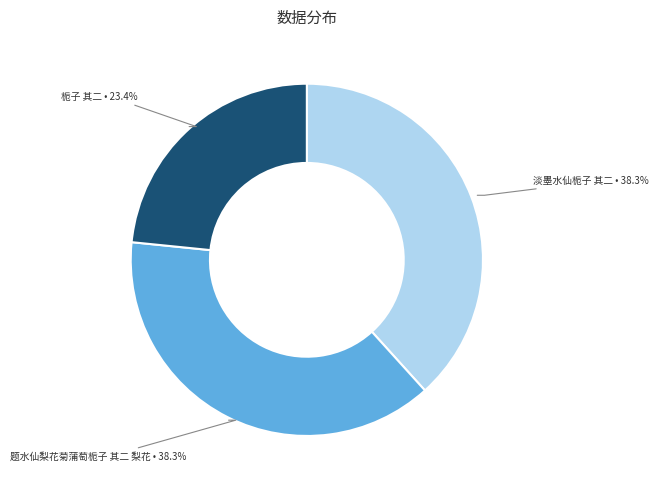

Which category has the smallest portion of the pie?

栀子 其二